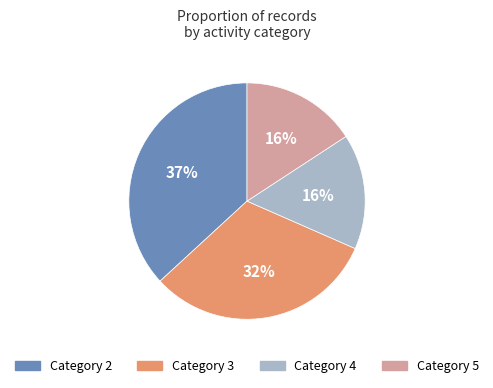

To the nearest percent, what is the average slice percentage?

25%